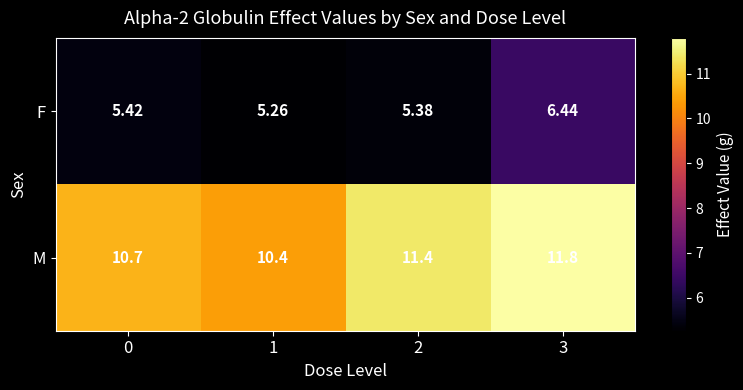

Which series has the largest range (max minus min)?

M